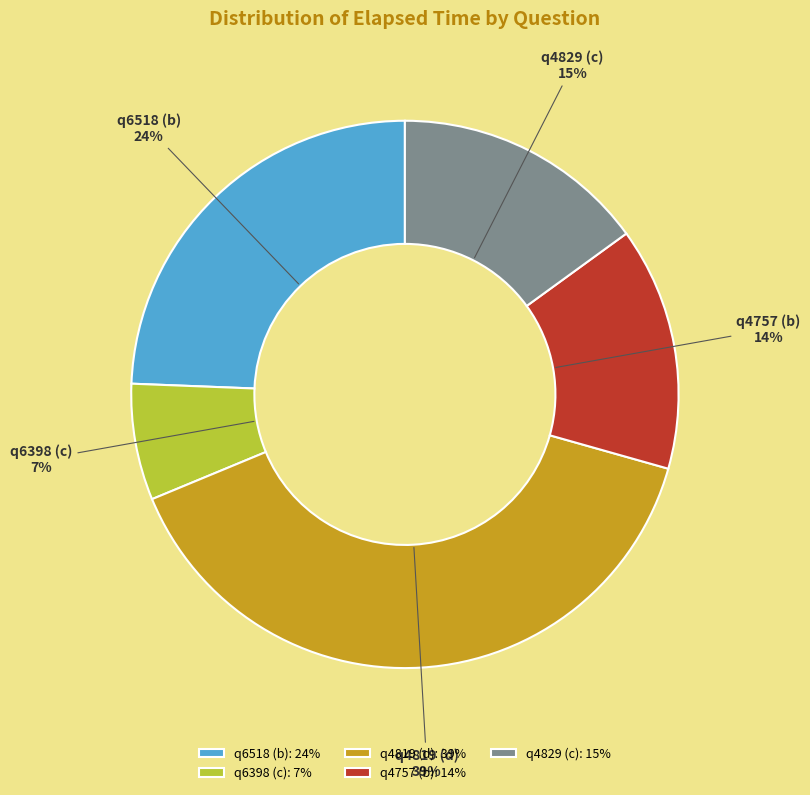

Is it true that q4829 (c) is 15% of the pie?

True